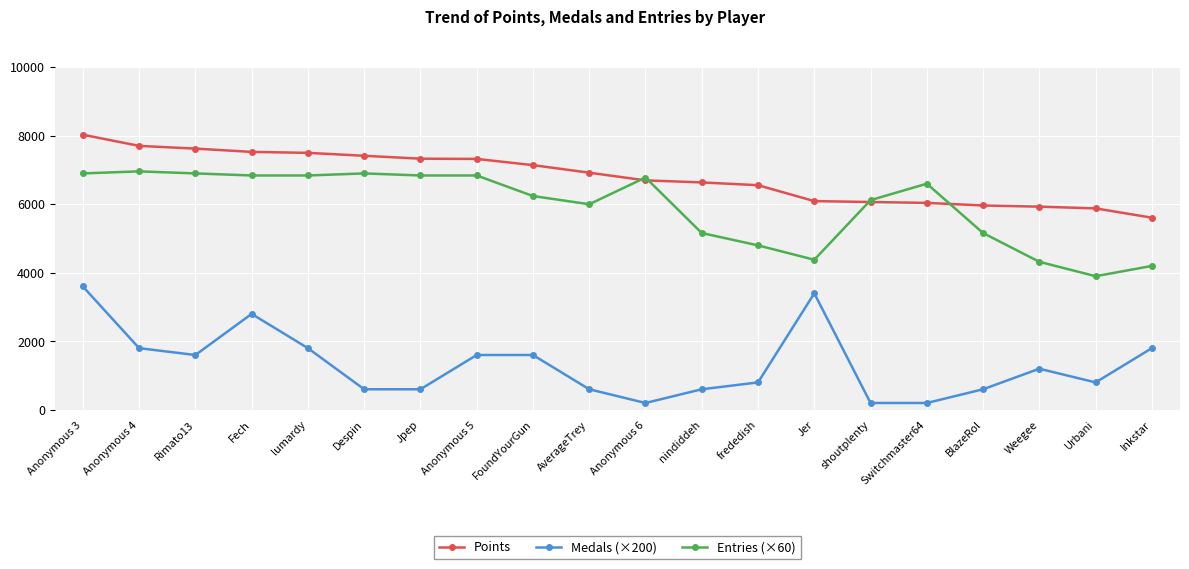

At how many categories does at least one series exceed 341?

20